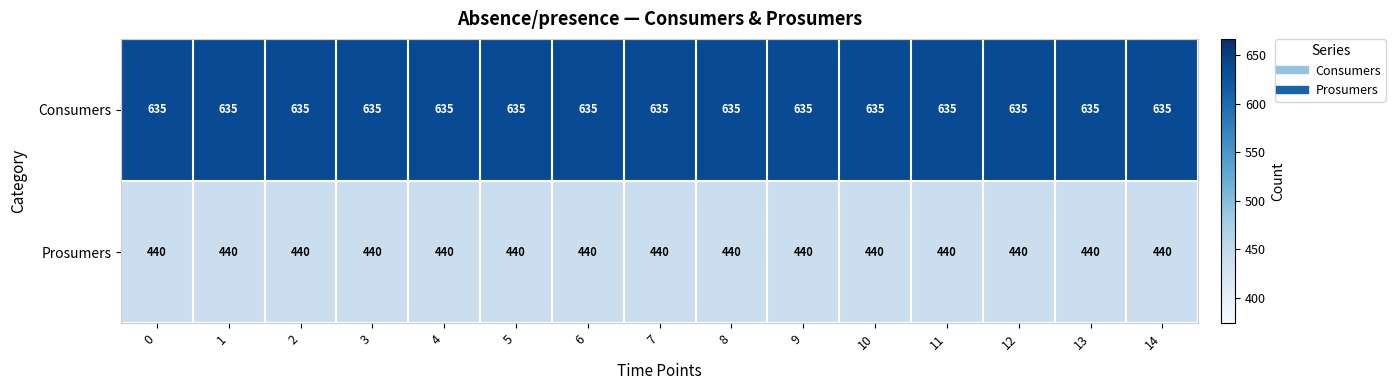

Is the value of Consumers at 13 greater than the value of Prosumers at 13?

Yes